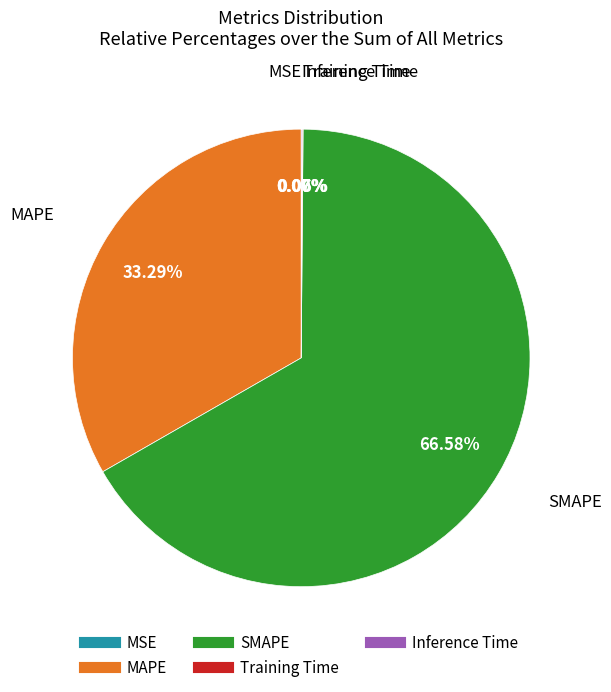

Is there any slice that represents more than half of the pie?

Yes